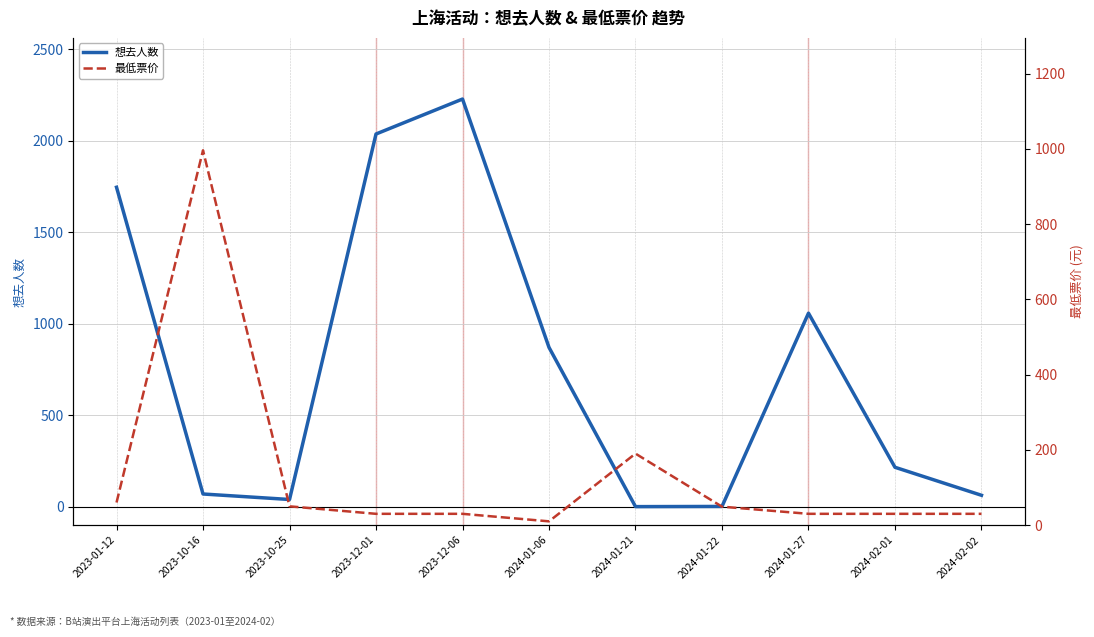

The value of 最低票价 at 2024-02-01 is 44.5. True or false?

False